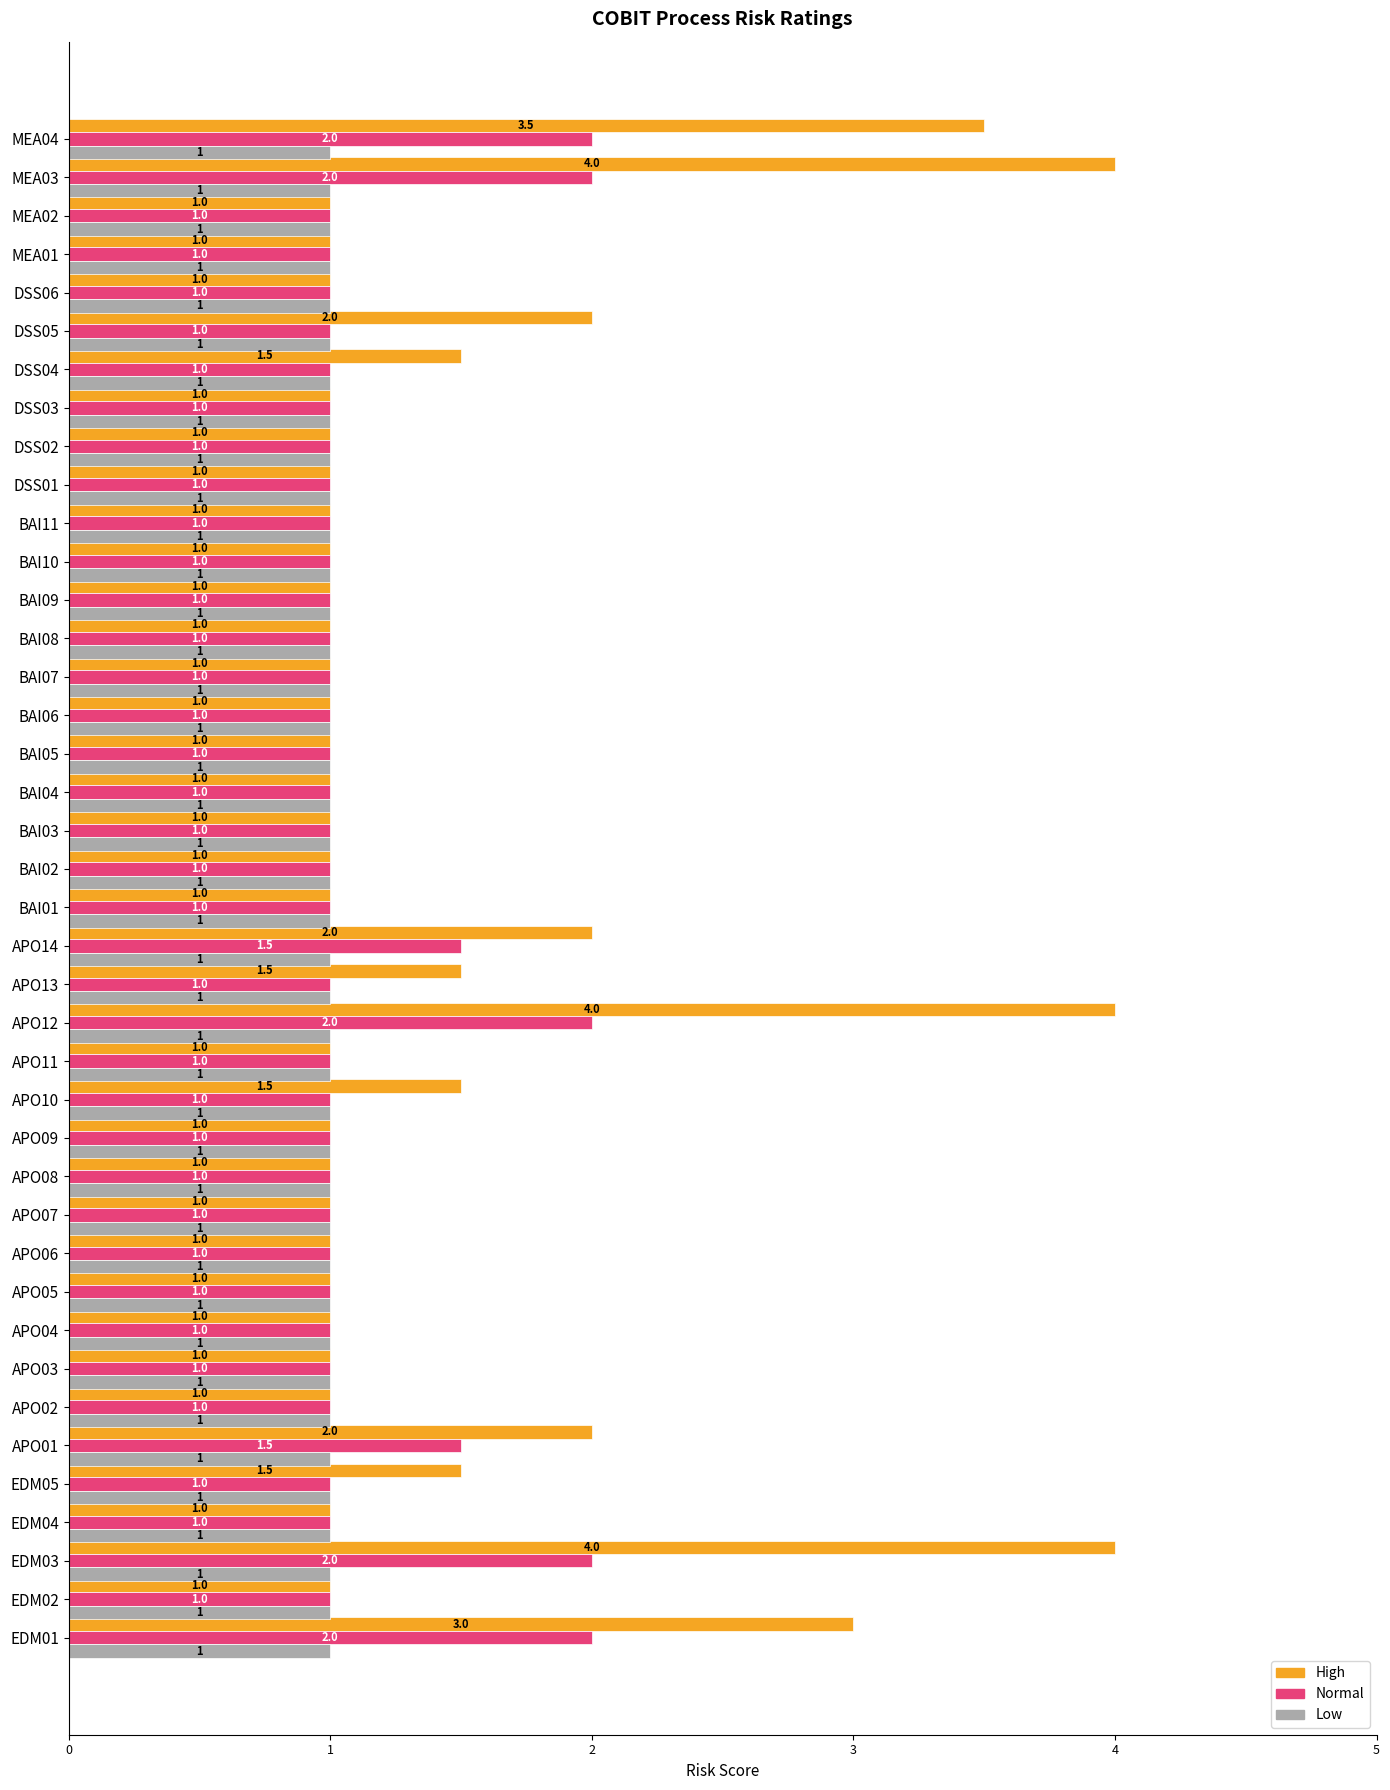

Which series has the largest range (max minus min)?

High